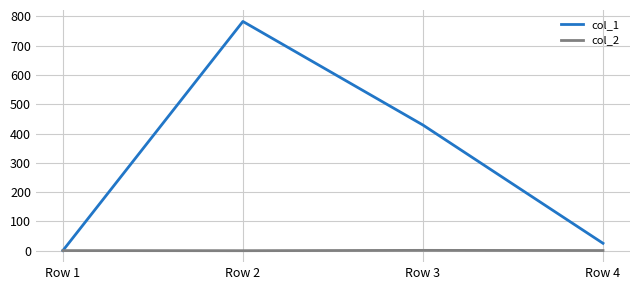

What is the sum of the col_2 values at Row 3 and Row 1?

0.8